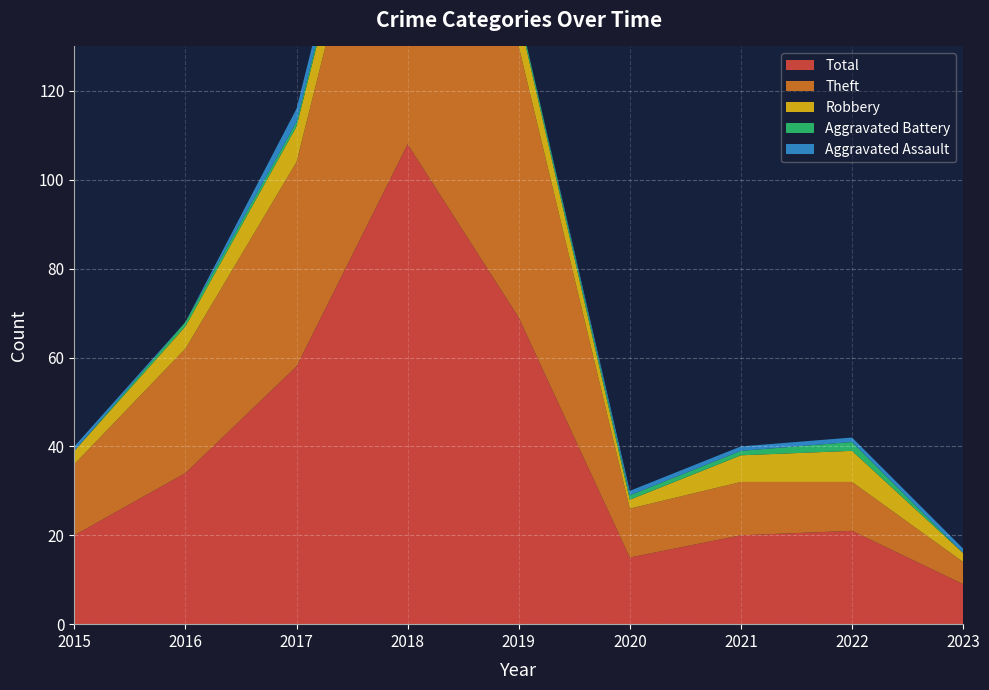

Reading right to left, extract all data points from this chart.

Aggravated Assault: 1	1	1	1	0	3	3	0	1
Aggravated Battery: 0	2	1	1	1	1	1	1	0
Robbery: 2	7	6	2	7	8	8	5	3
Theft: 5	11	12	11	61	96	46	28	16
Total: 9	21	20	15	69	108	58	34	20